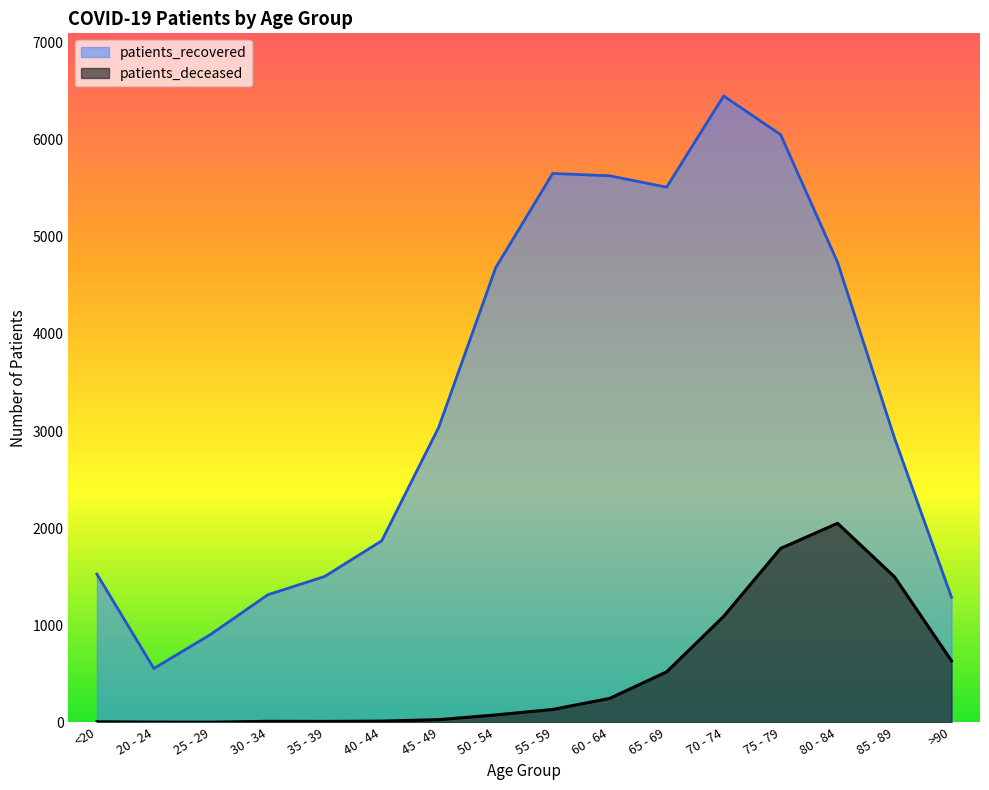

Where does the patients_recovered series first go above 3039?

50 - 54